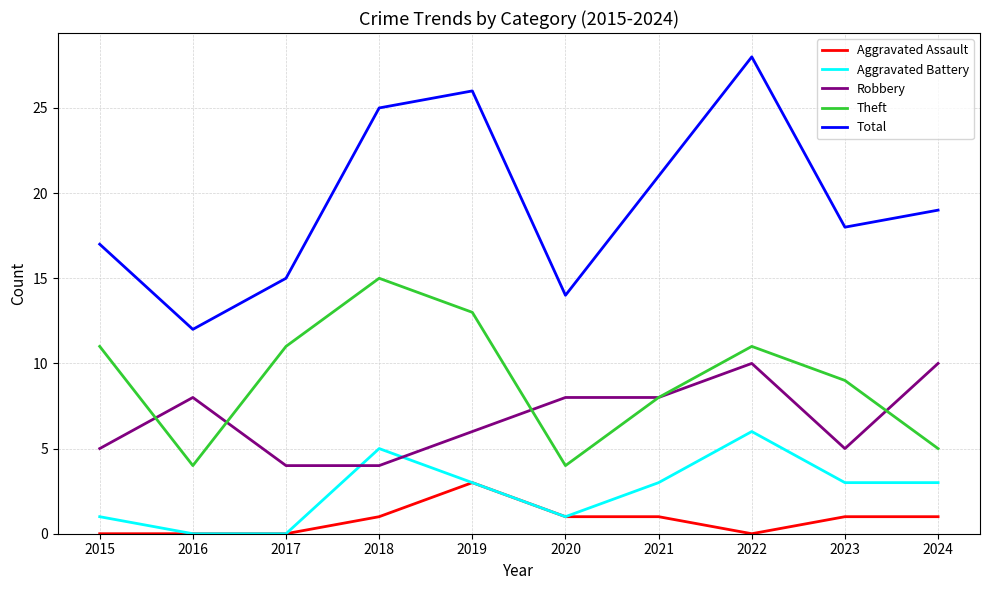

The value of Robbery at 2016 is 12. True or false?

False